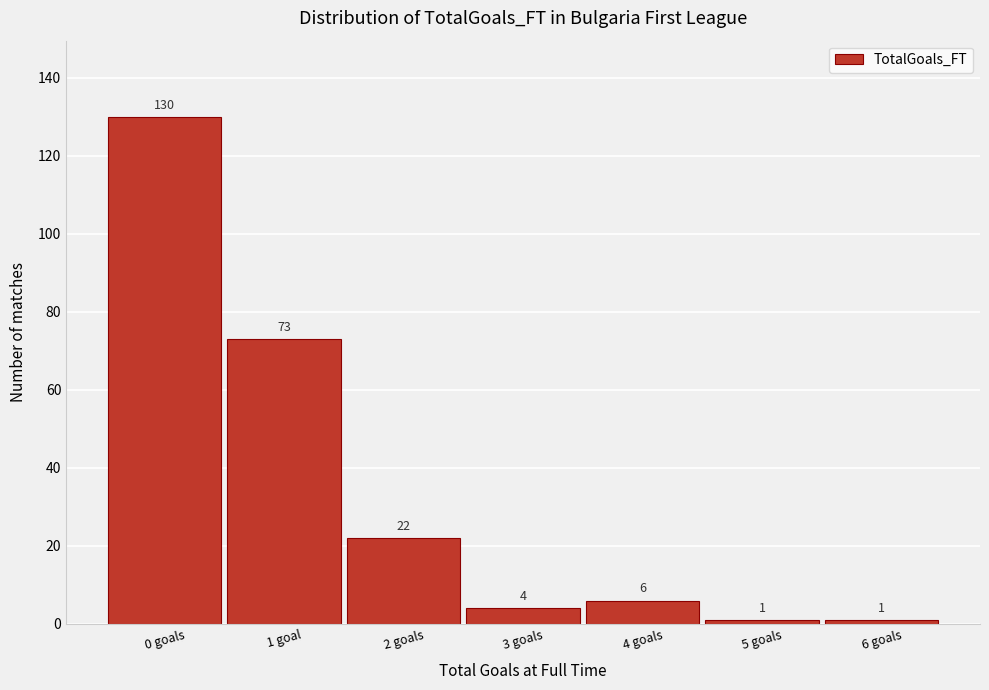

Reading left to right, extract all data points from this chart.

0 goals=130	1 goal=73	2 goals=22	3 goals=4	4 goals=6	5 goals=1	6 goals=1